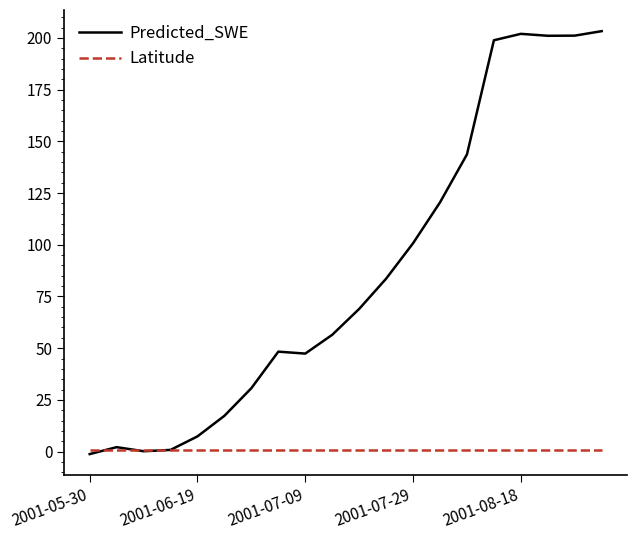

What is the greatest value displayed?

203.3